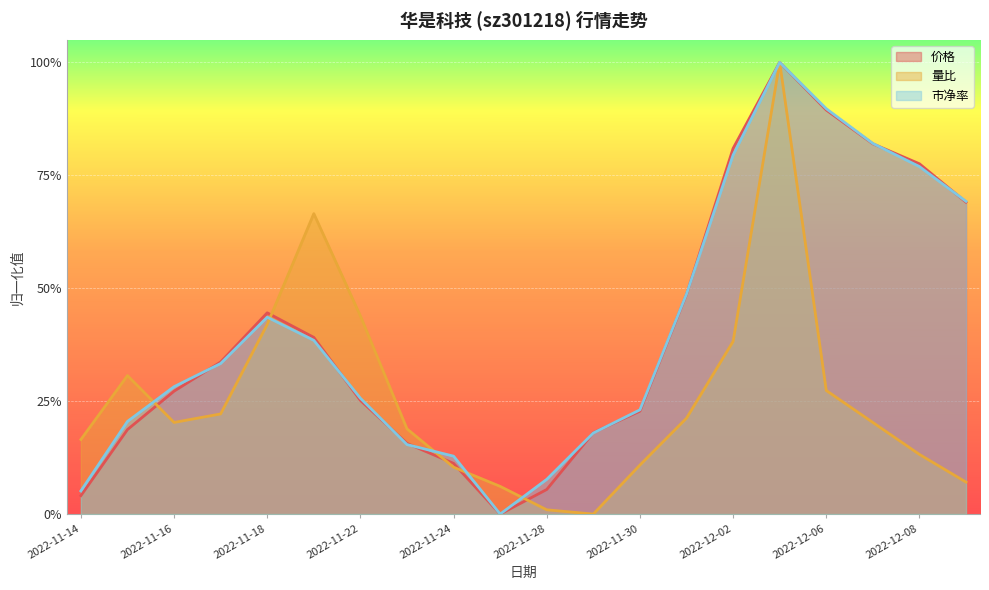

At which category is the sum across all series the highest?

2022-12-05